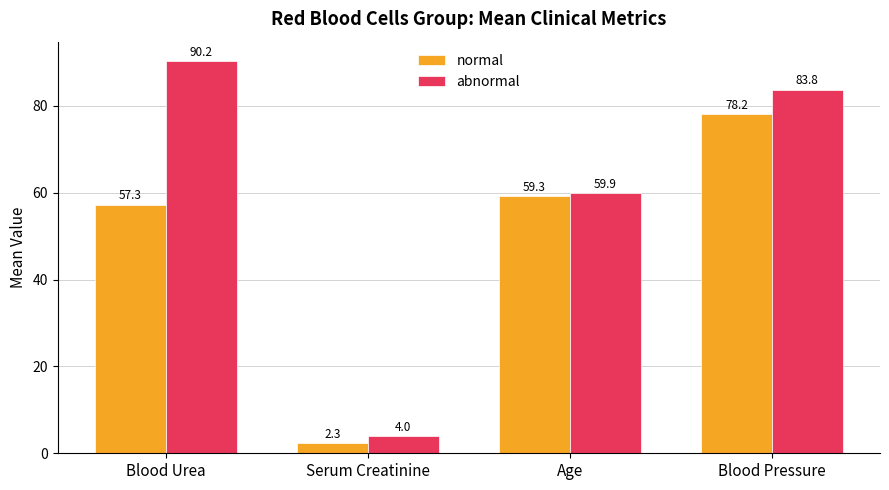

What position from the right is Serum Creatinine?

3